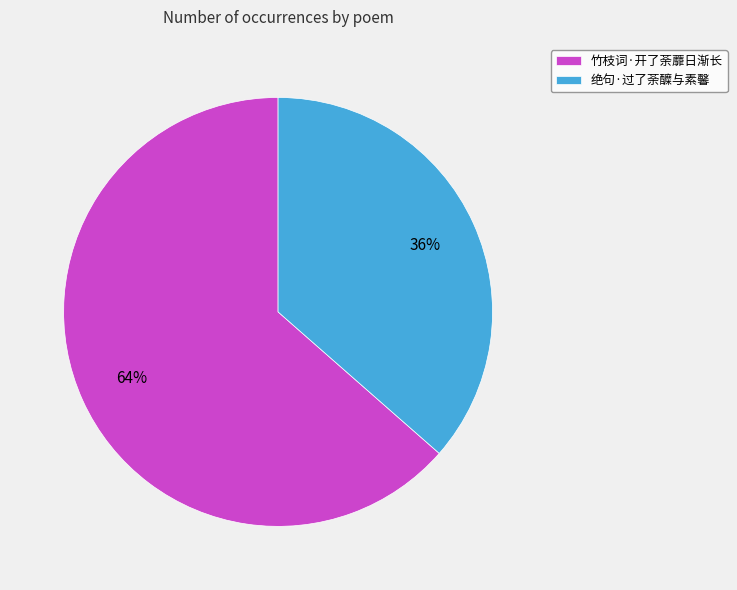

Is it true that 竹枝词·开了荼蘼日渐长 is 64% of the pie?

True